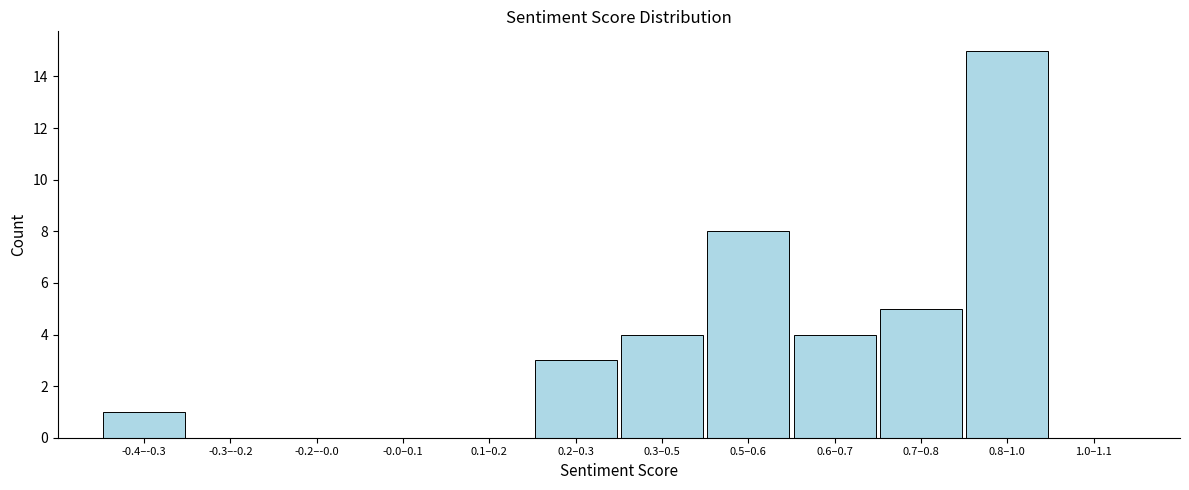

Reading right to left, what are all the values shown in this chart?

1.0–1.1=0	0.8–1.0=15	0.7–0.8=5	0.6–0.7=4	0.5–0.6=8	0.3–0.5=4	0.2–0.3=3	0.1–0.2=0	-0.0–0.1=0	-0.2–-0.0=0	-0.3–-0.2=0	-0.4–-0.3=1